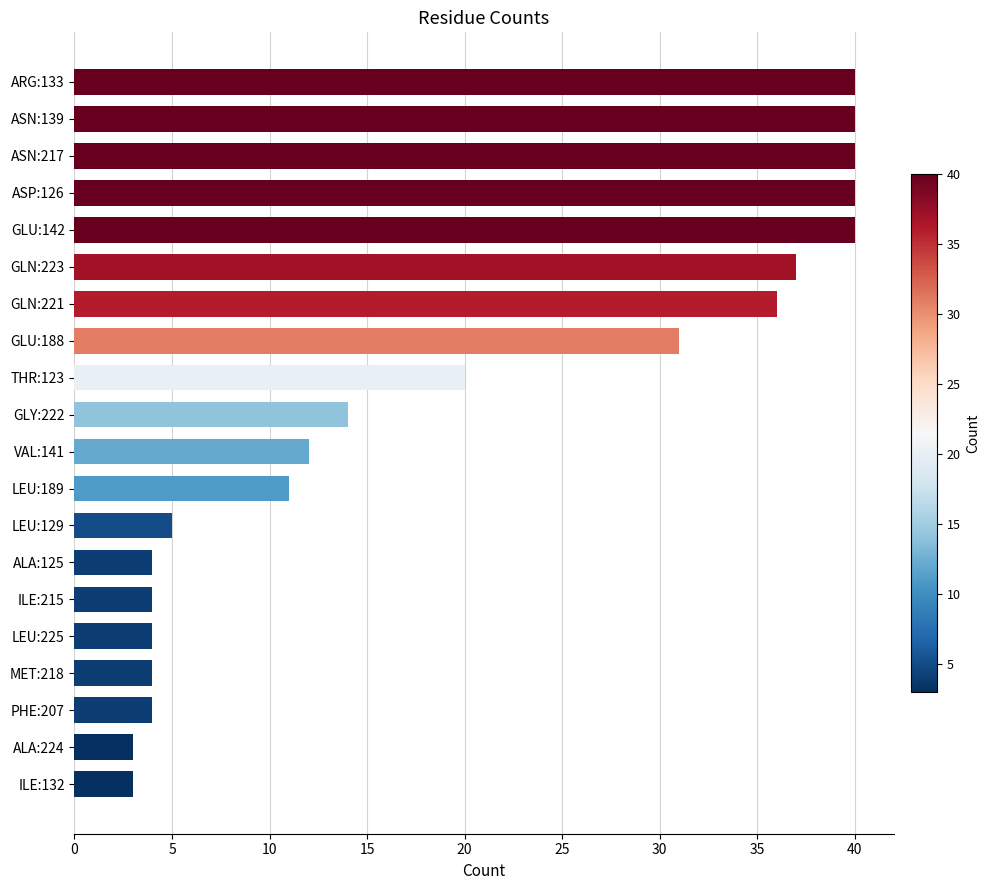

What is the minimum value shown in the chart?

3